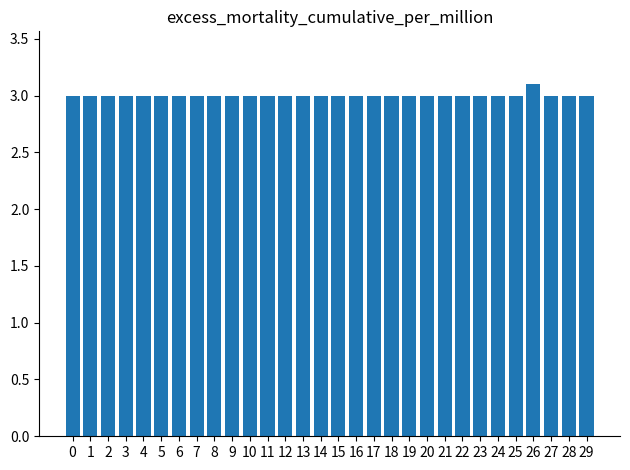

What is the difference between the maximum and minimum values?

0.1